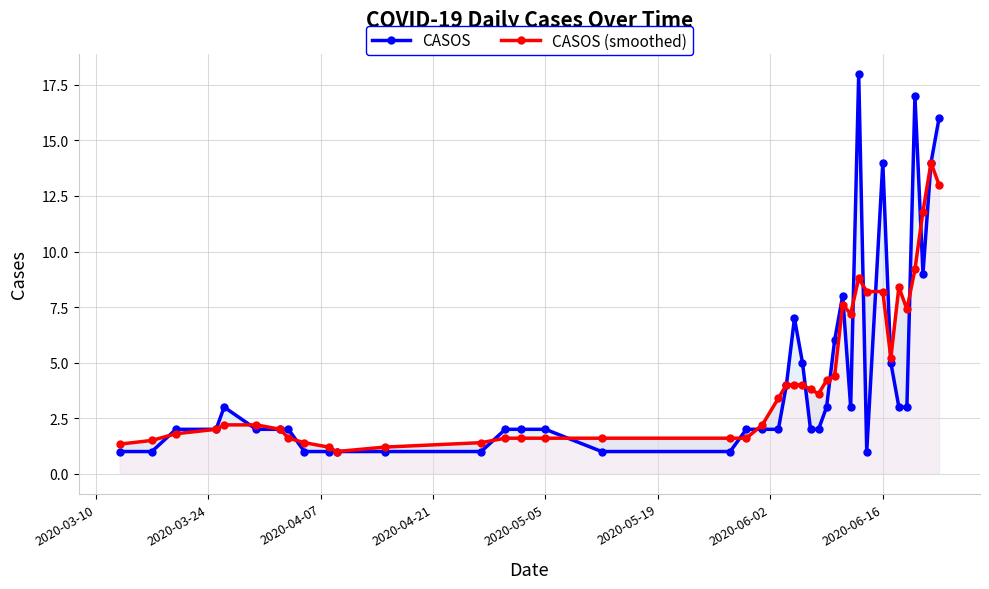

How many values in the CASOS (smoothed) series exceed 3?

20